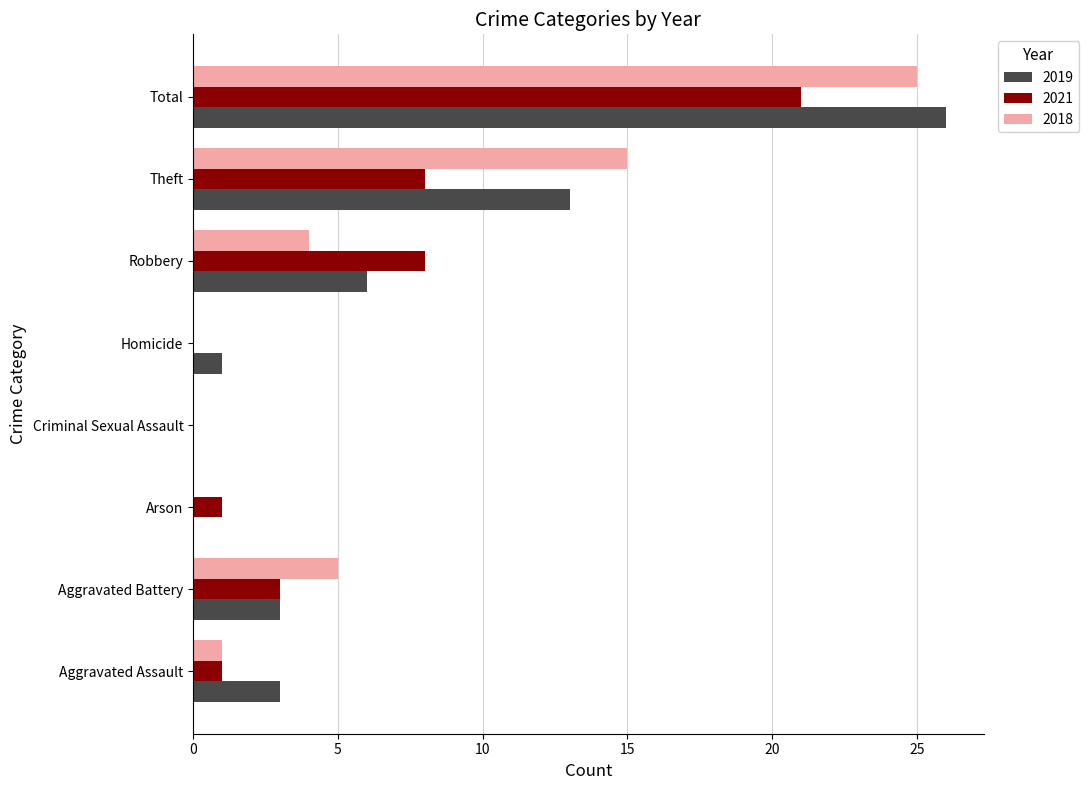

Is it true that 2018 equals 7 at Aggravated Battery?

False